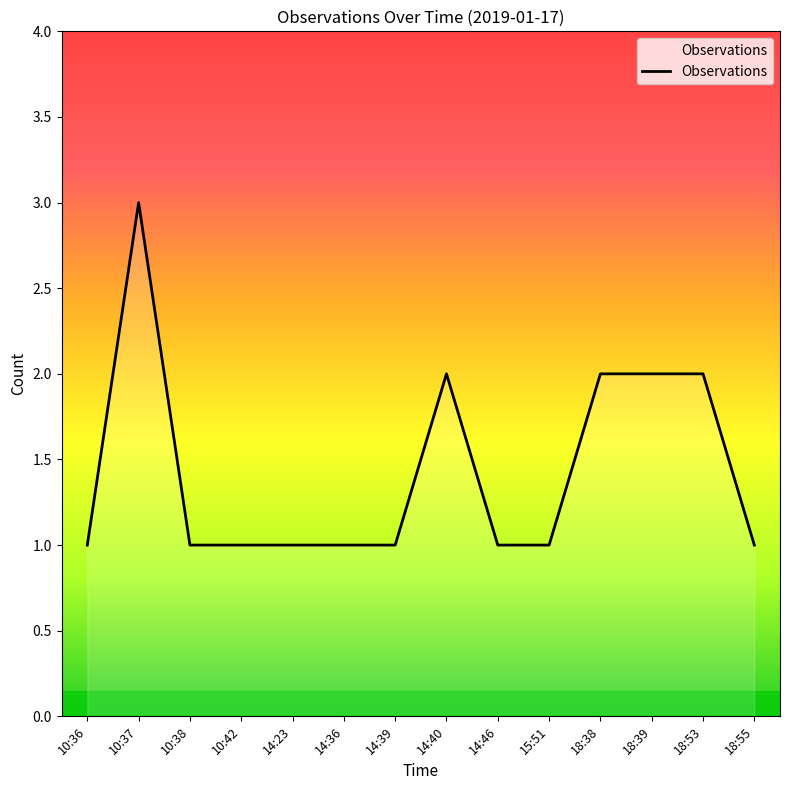

Approximately how many times larger is the value at 14:39 compared to 15:51?

1.0